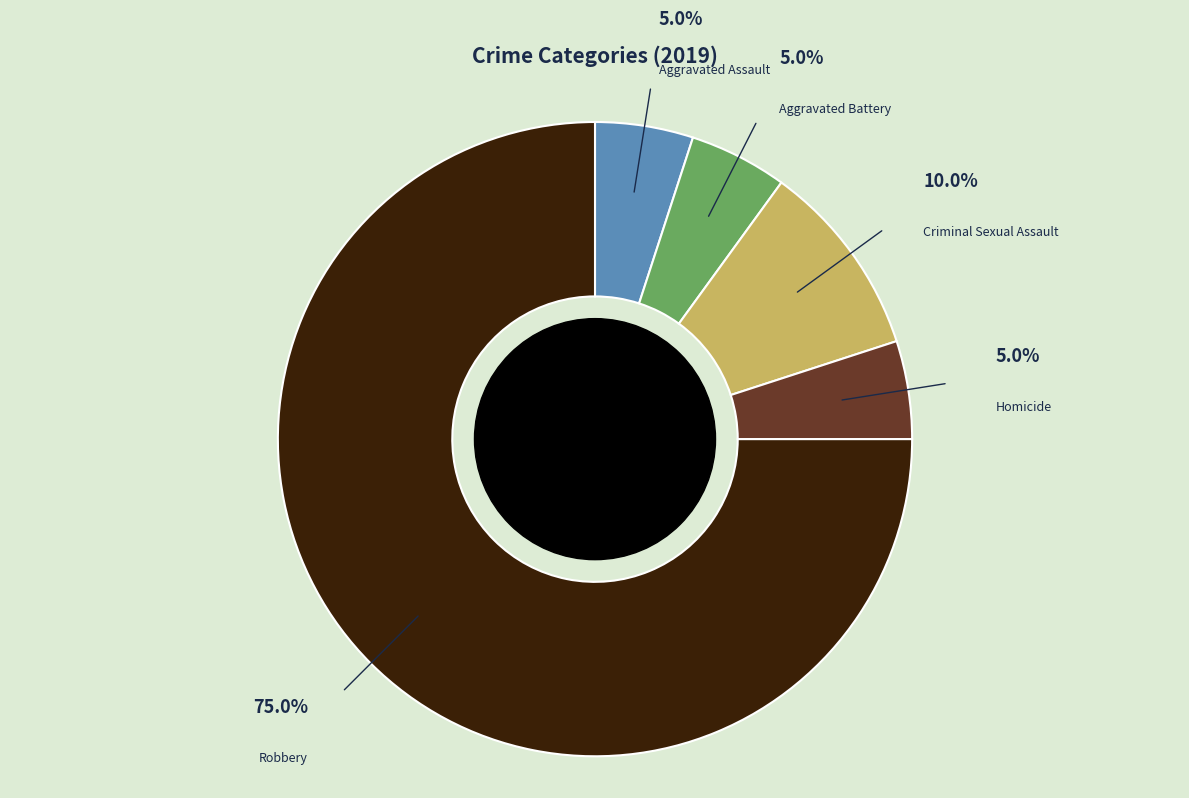

Which slice is the largest?

Robbery